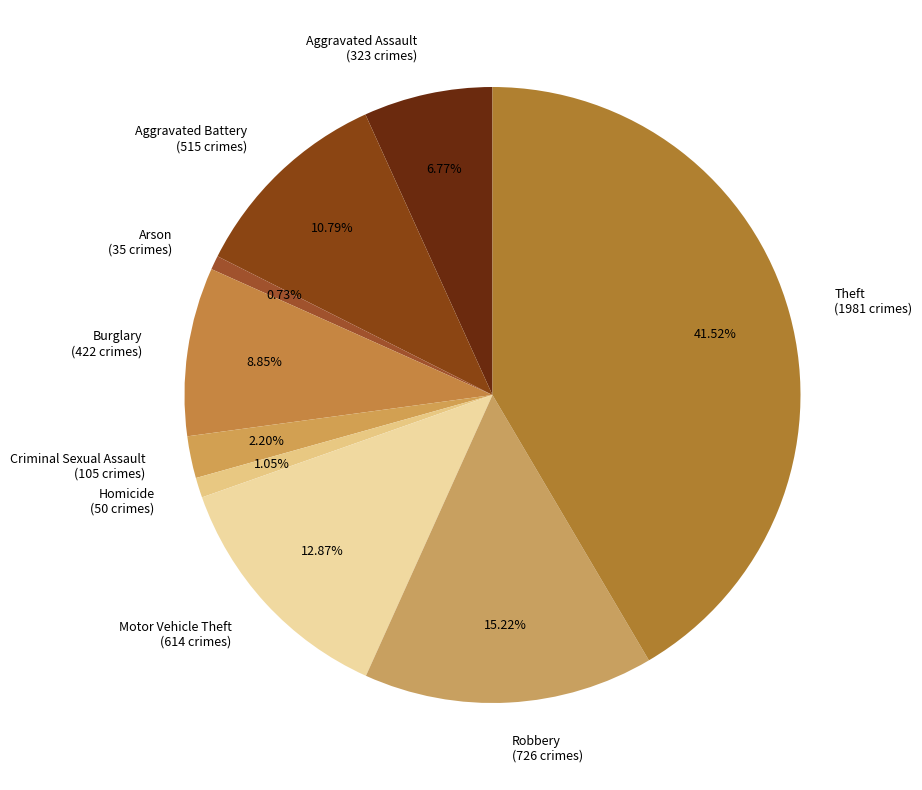

How much of the chart is everything except Robbery?

84.8%